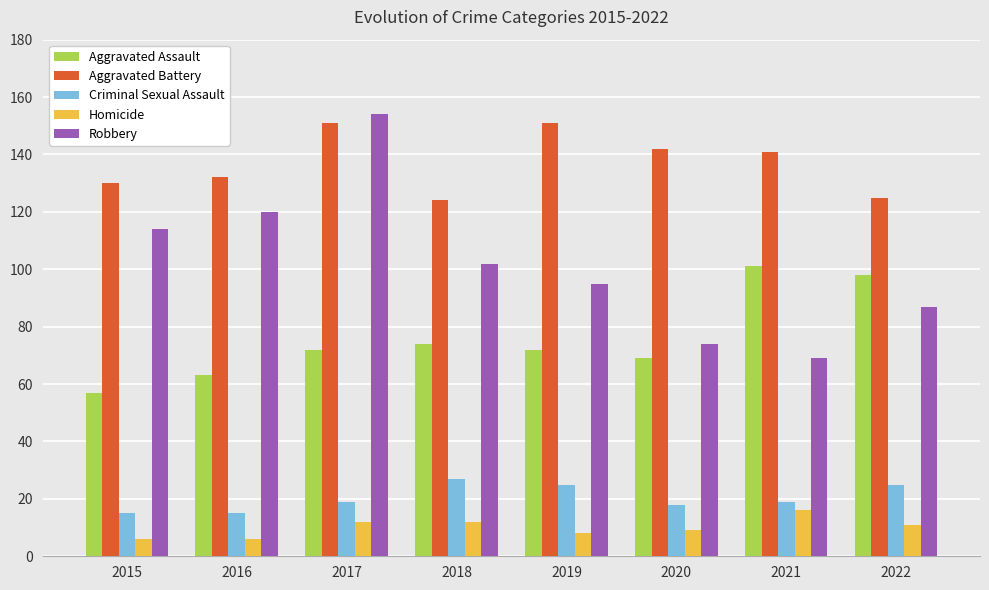

What is the sum of all Aggravated Assault values?

606